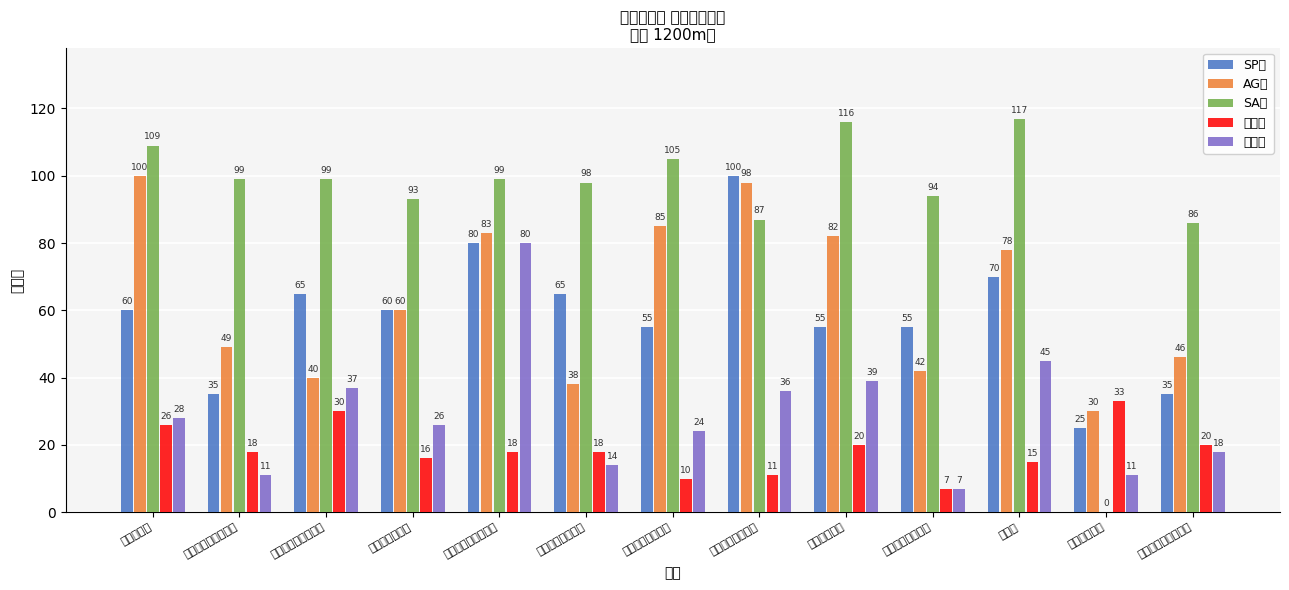

What position from the left is ビットスターダム?

7